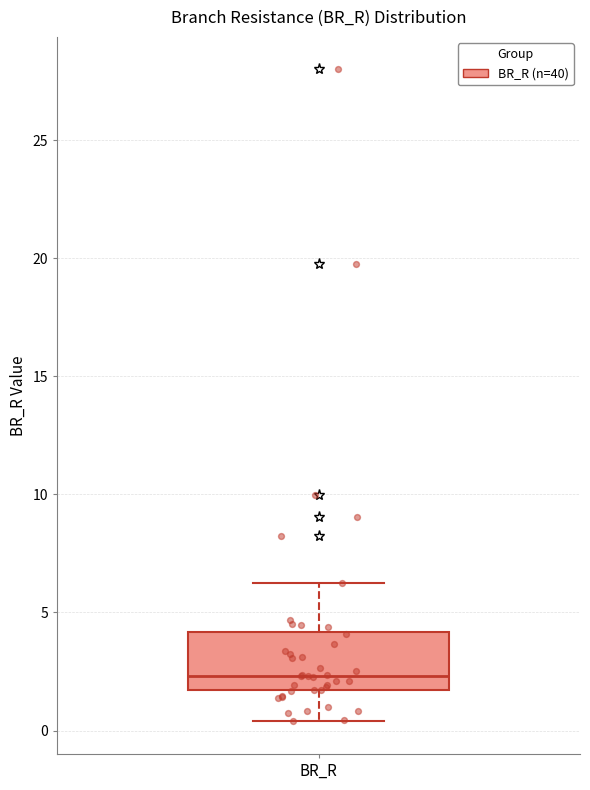

Where is the upper edge of the box for BR_R on the y-axis? The values are not printed on the chart, so give them approximately, as read against the axis.

4.0